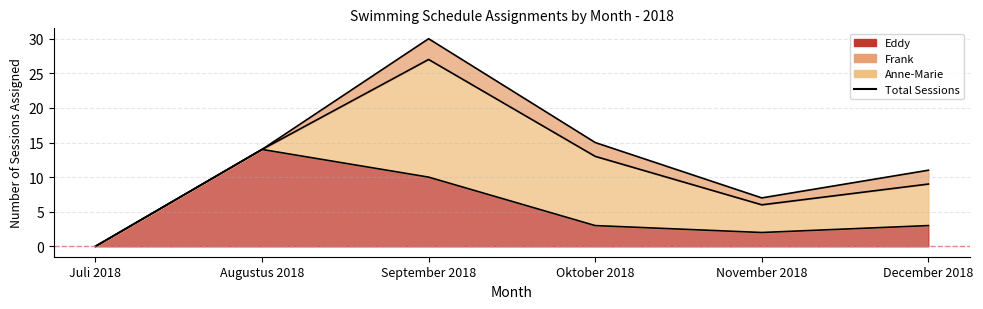

How many lines are shown in the chart?

3